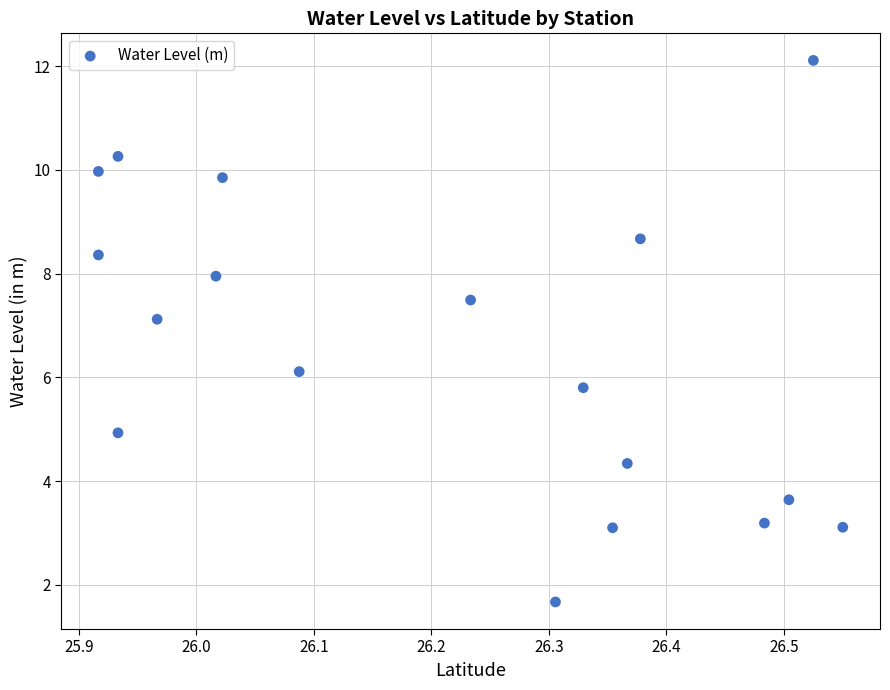

What is the range of Y values (max minus min)?

10.4